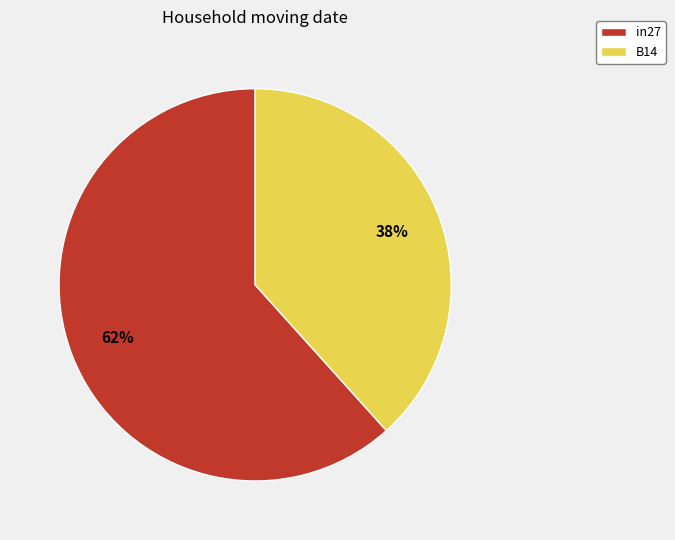

Does B14 represent more than half of the total?

No